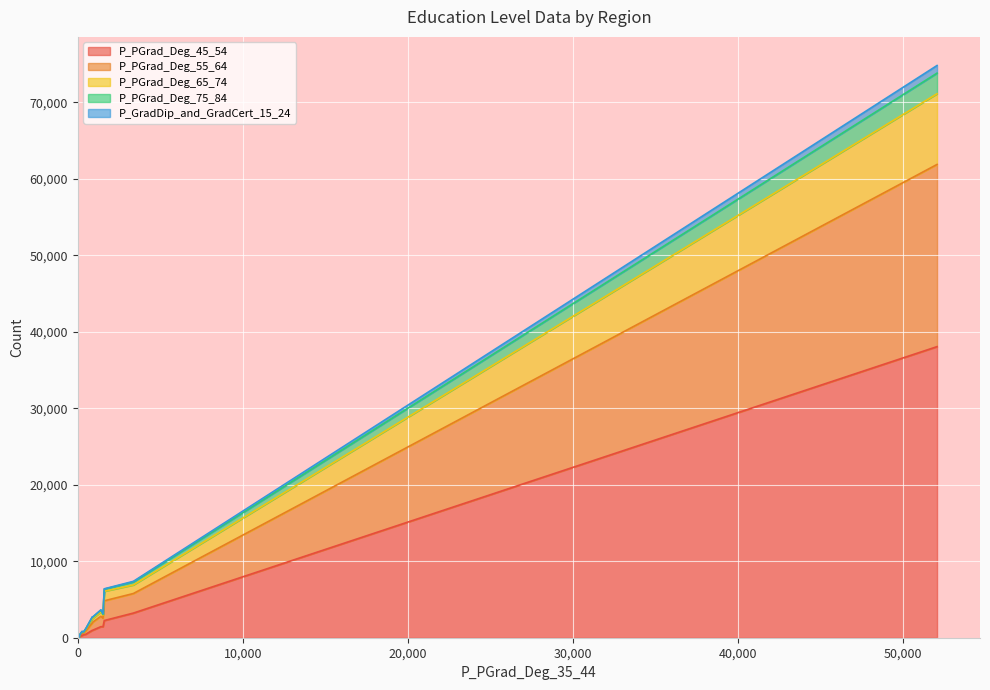

True or false: P_PGrad_Deg_45_54 and P_PGrad_Deg_75_84 cross at least once.

False